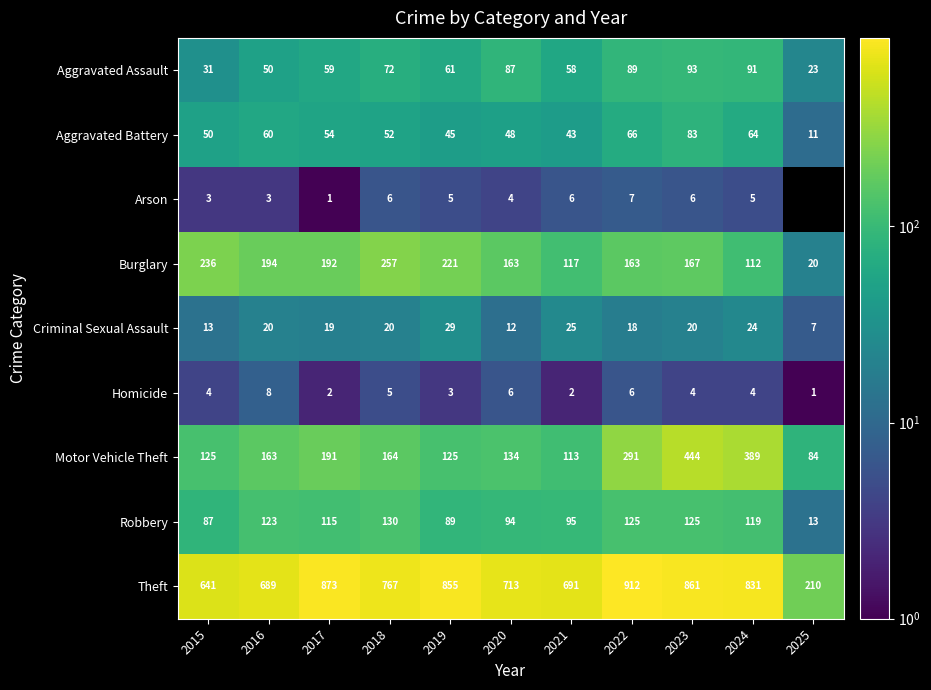

At which label is Robbery closest to 71?

2015